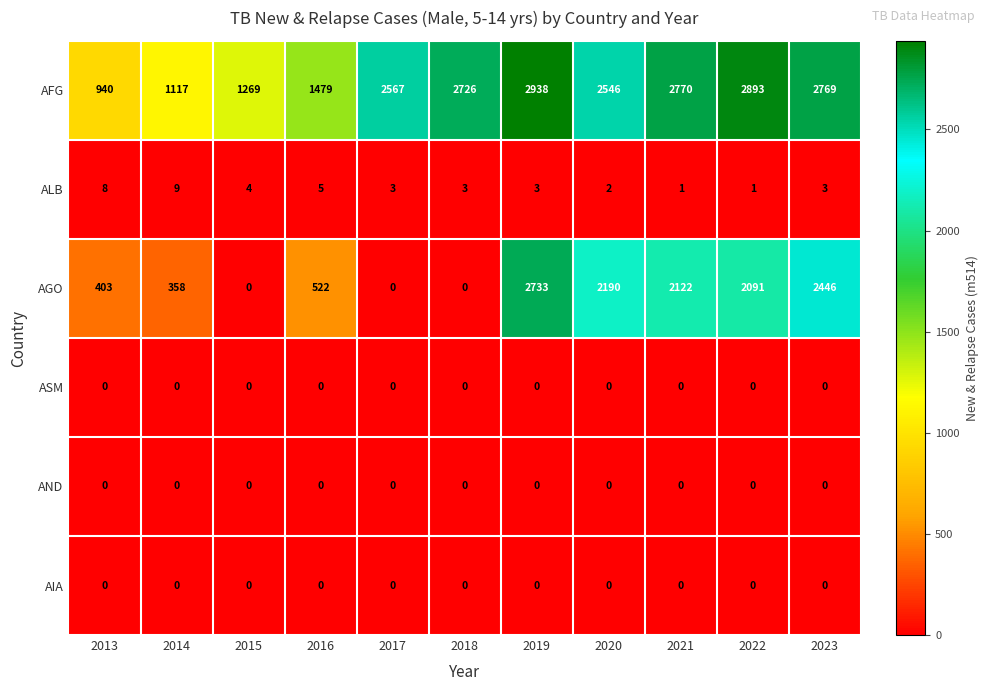

Which series has the largest total across all categories?

AFG